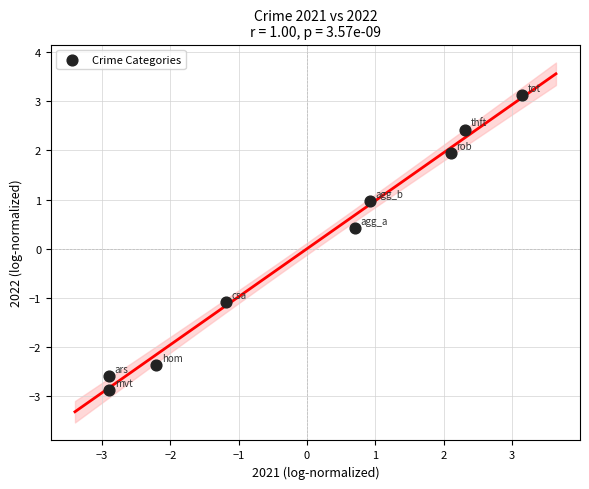

What Y value in the scatter plot is closest to 0?

0.4